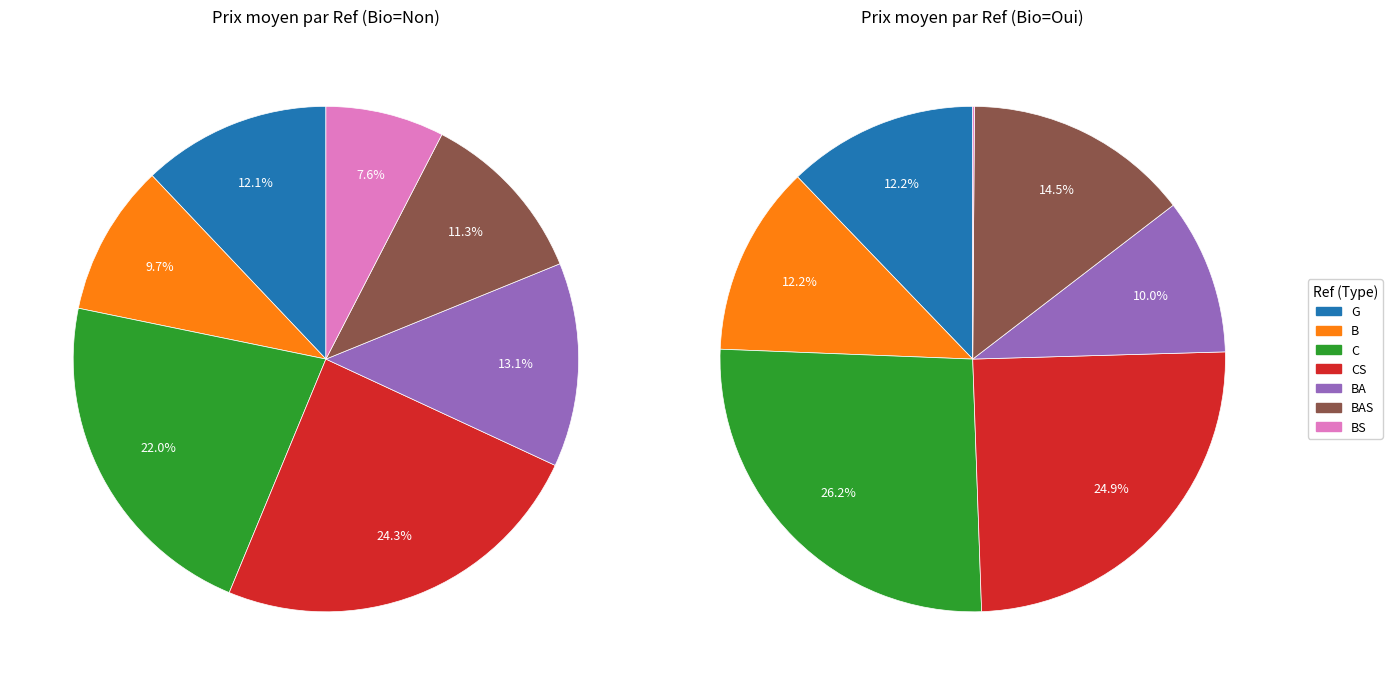

Which category has the biggest portion of the pie?

CS